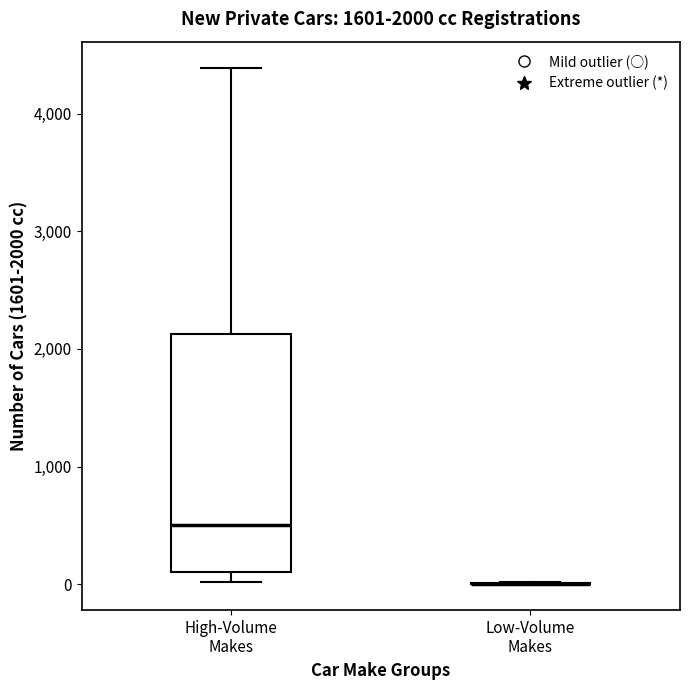

Comparing the boxes themselves (not the whiskers), which one is the tallest?

High-Volume Makes